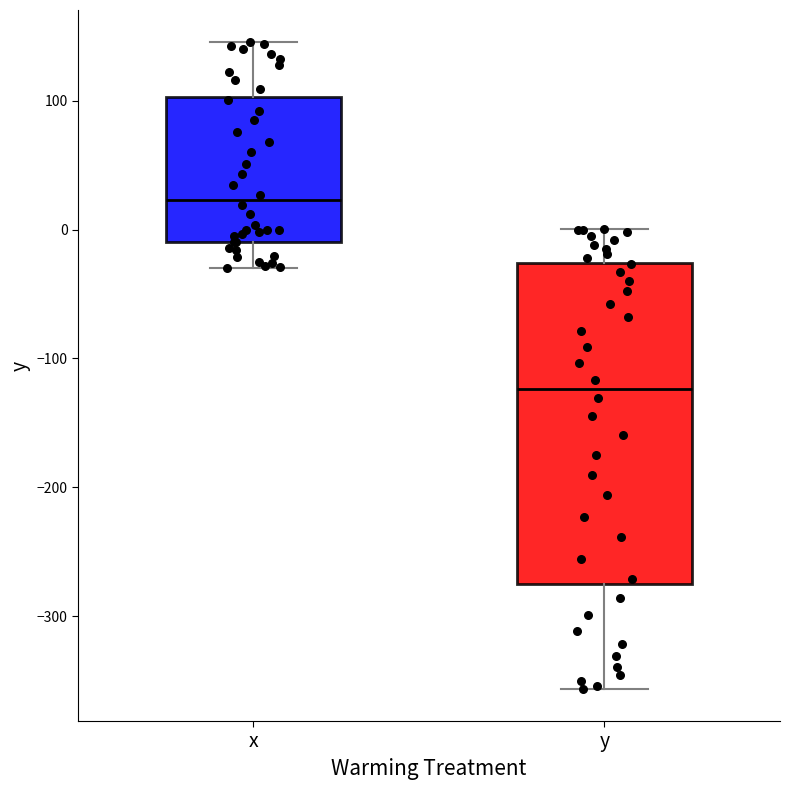

Which box is the tallest, from its lower edge to its upper edge?

y